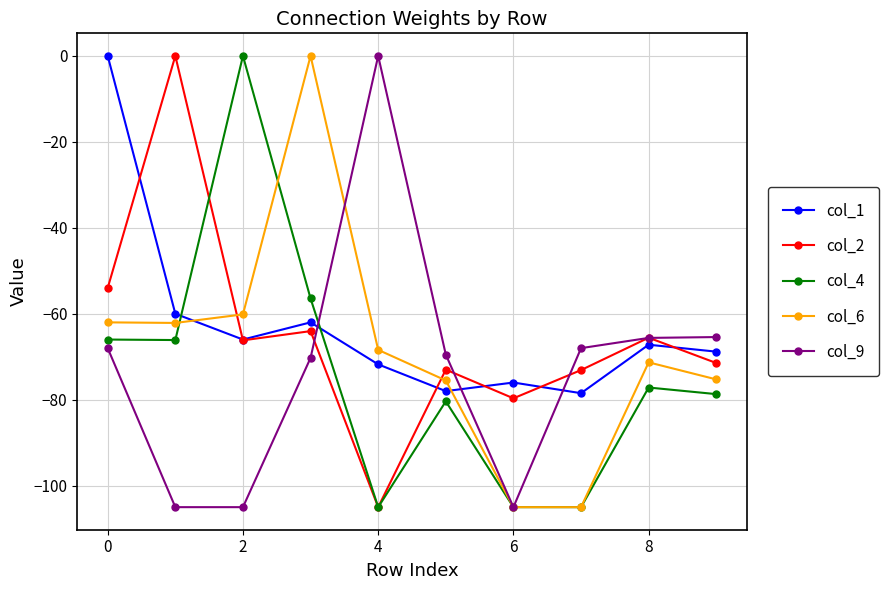

What is the lowest value of the col_6 series?

-105.0